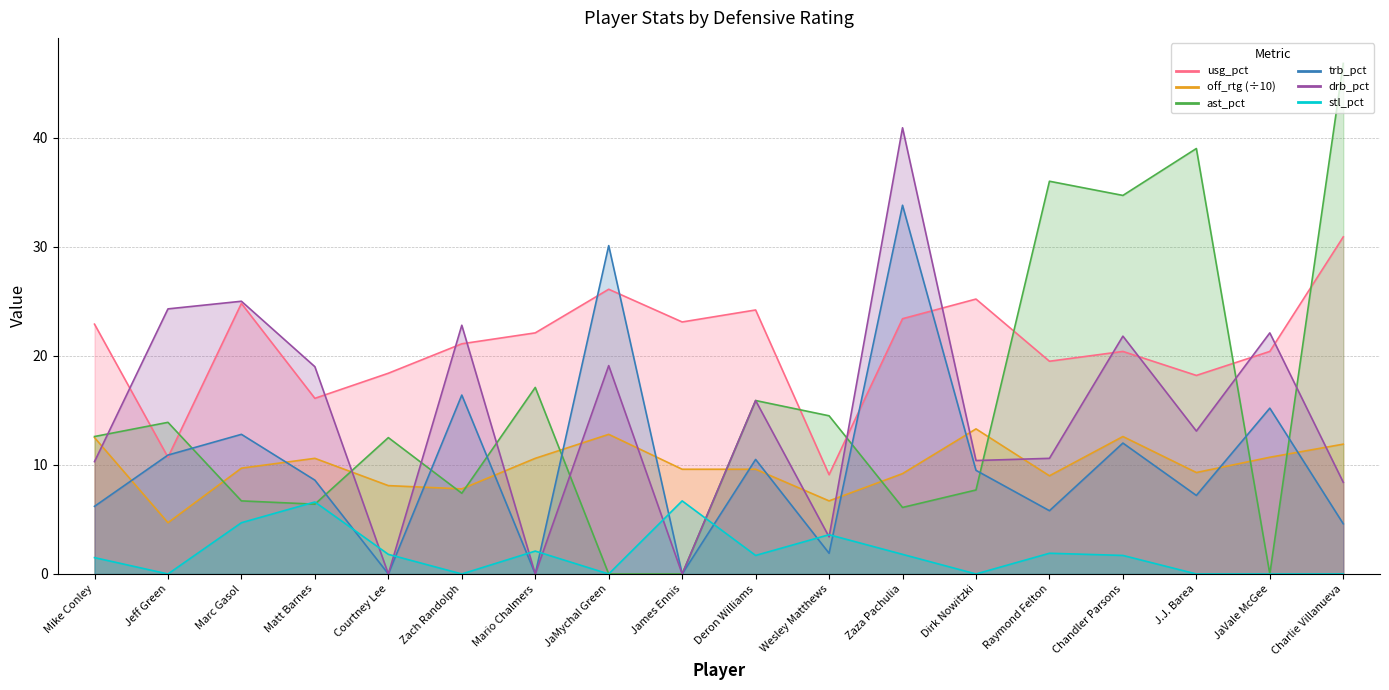

Does the chart display data point markers on the line(s)?

No